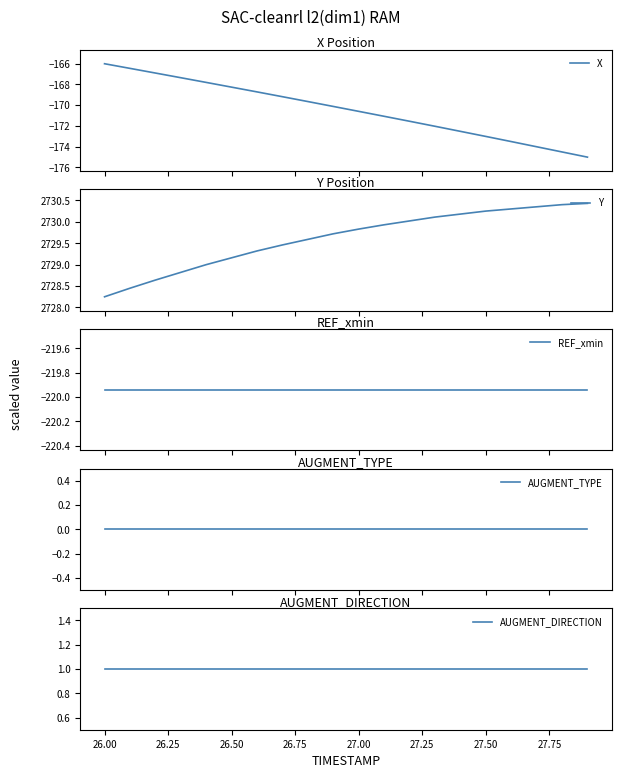

What is the difference between the highest and lowest values at 27.50?

2949.4